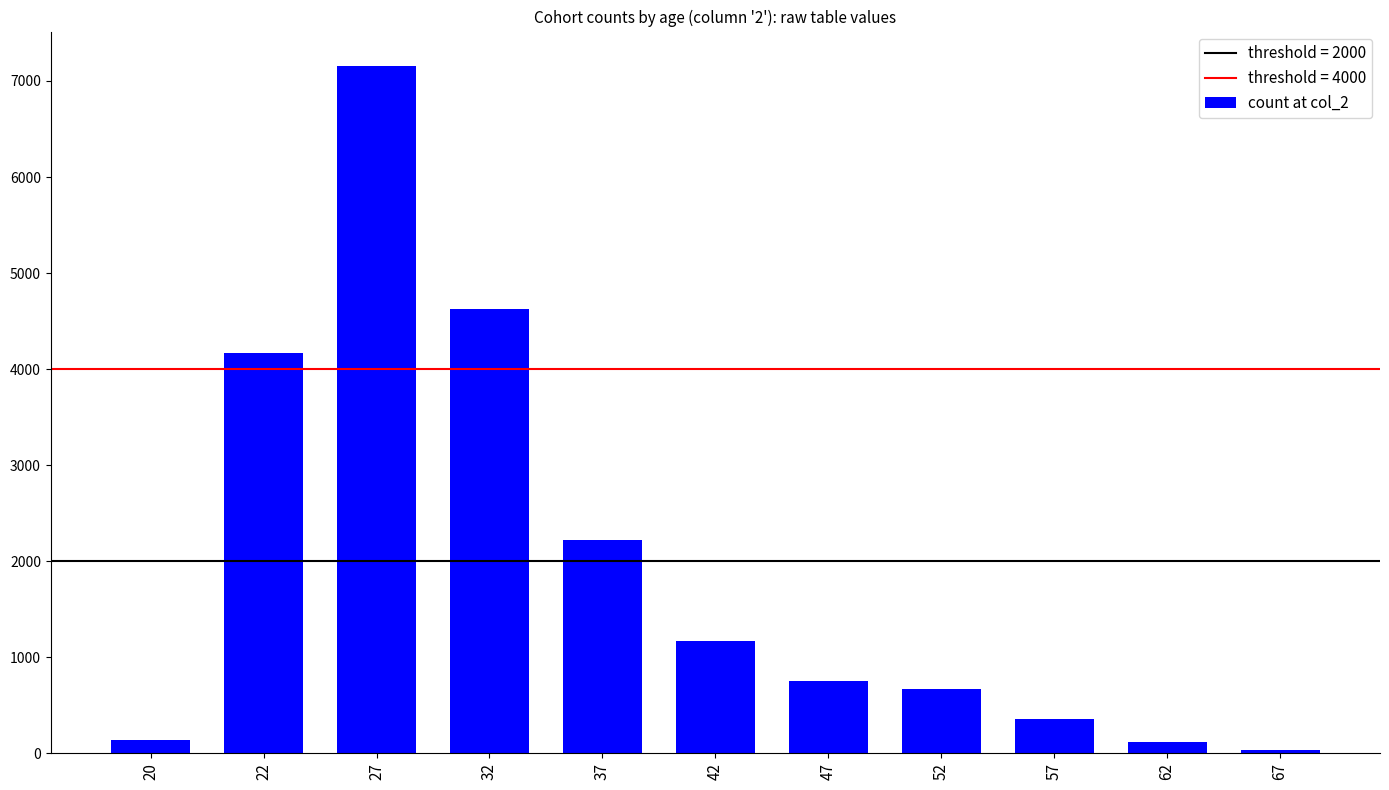

What is the difference between the values at 27 and 67?

7125